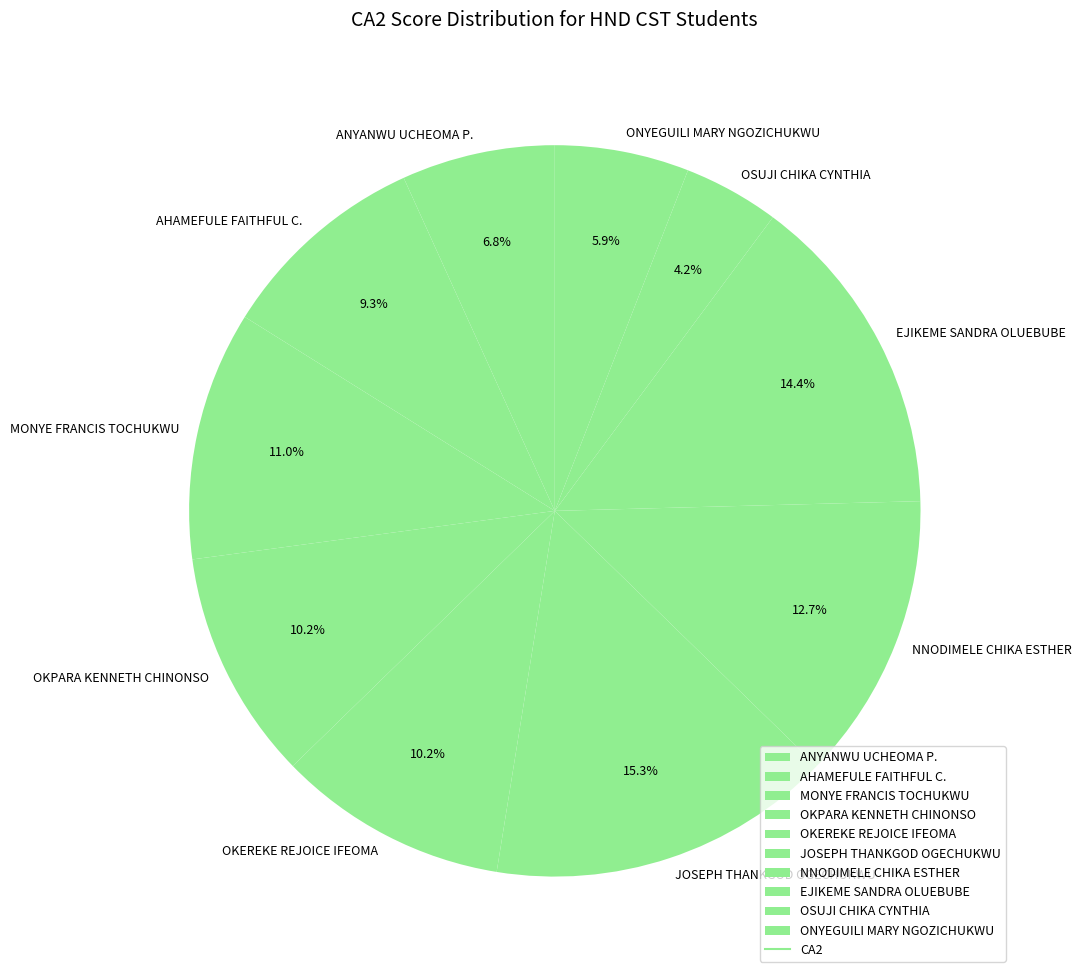

How much of the chart is everything except OKEREKE REJOICE IFEOMA?

89.8%